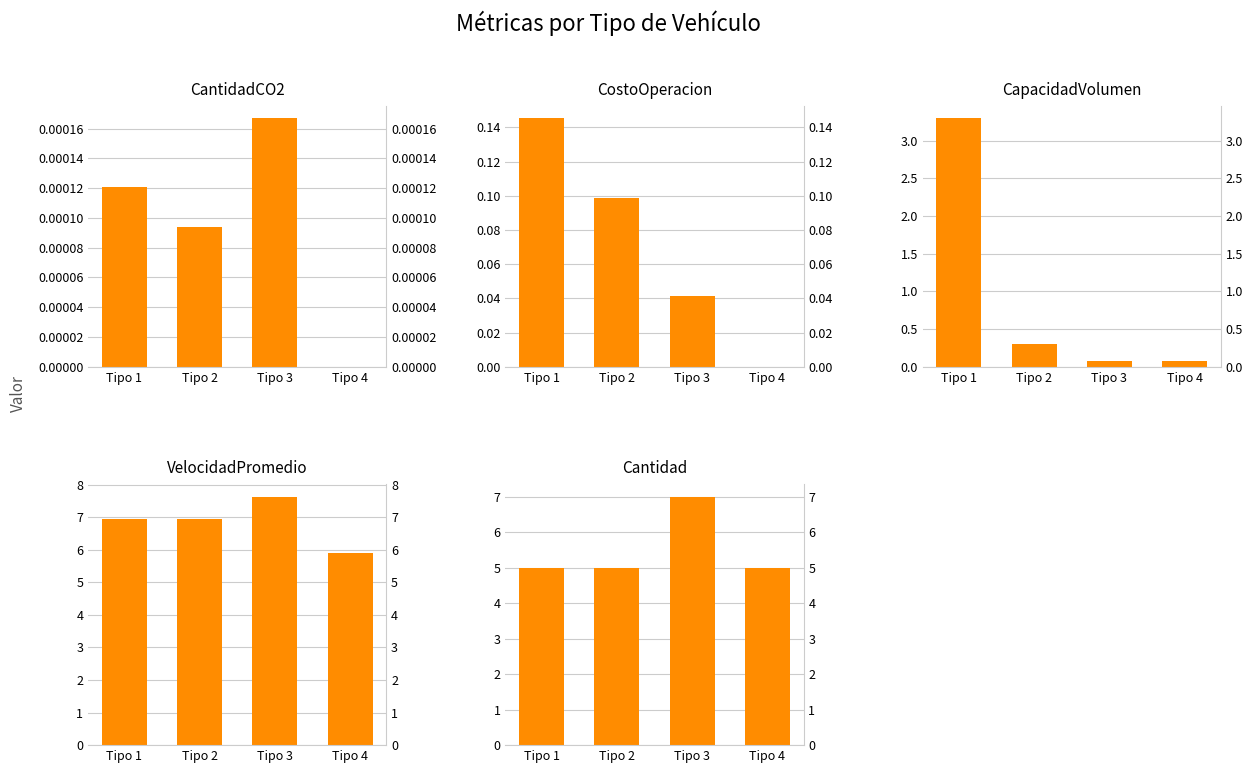

What are all the series names shown in the legend?

CantidadCO2, CostoOperacion, CapacidadVolumen, VelocidadPromedio, Cantidad